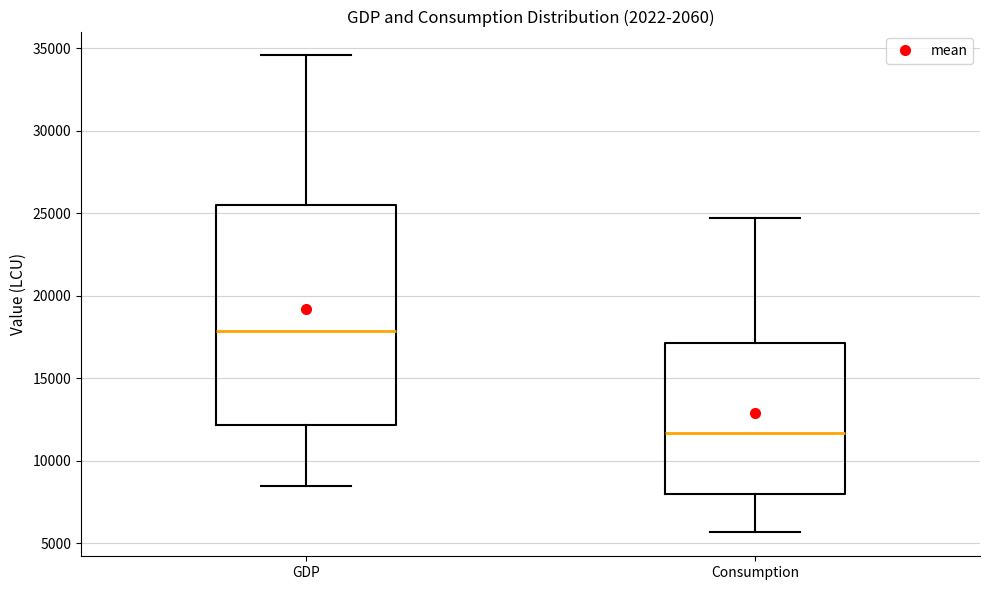

Reading left to right, transcribe this box plot: for each box, give where its median line is, the range the box spans, and where its two whiskers end, as read against the y-axis. The values are not printed on the chart, so give them approximately, as read against the axis.

GDP: median 18000, box 12000 to 25500, whiskers 8500 to 34500
Consumption: median 11500, box 8000 to 17000, whiskers 5500 to 24500